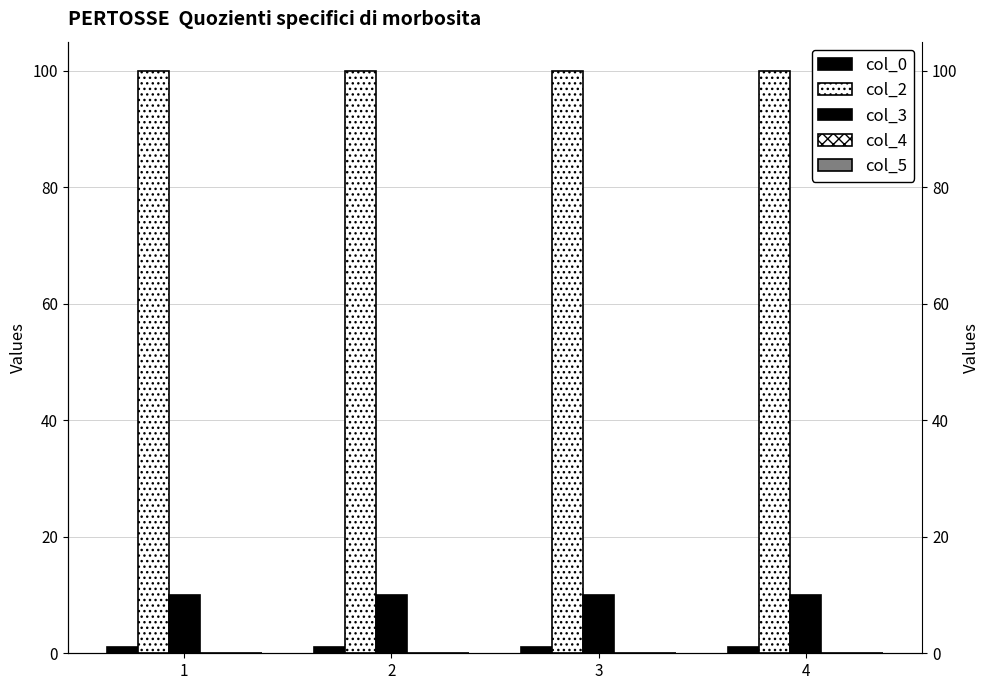

Rank the series at 4 from highest to lowest value.

col_2, col_3, col_0, col_4, col_5